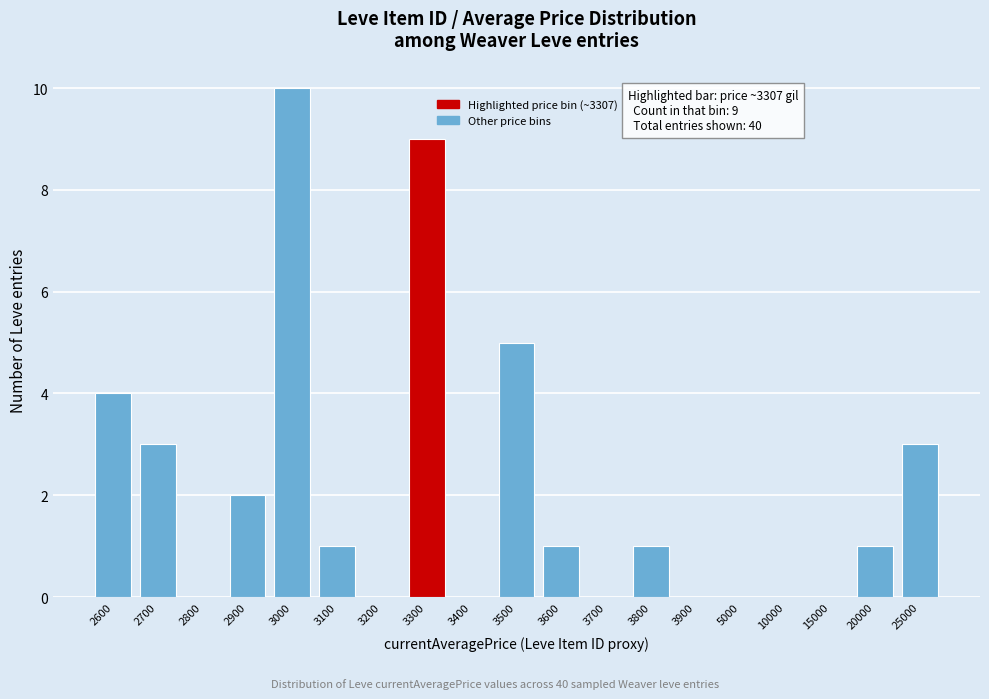

Reading left to right, what are all the values shown in this chart?

2600=4	2700=3	2800=0	2900=2	3000=10	3100=1	3200=0	3300=9	3400=0	3500=5	3600=1	3700=0	3800=1	3900=0	5000=0	10000=0	15000=0	20000=1	25000=3